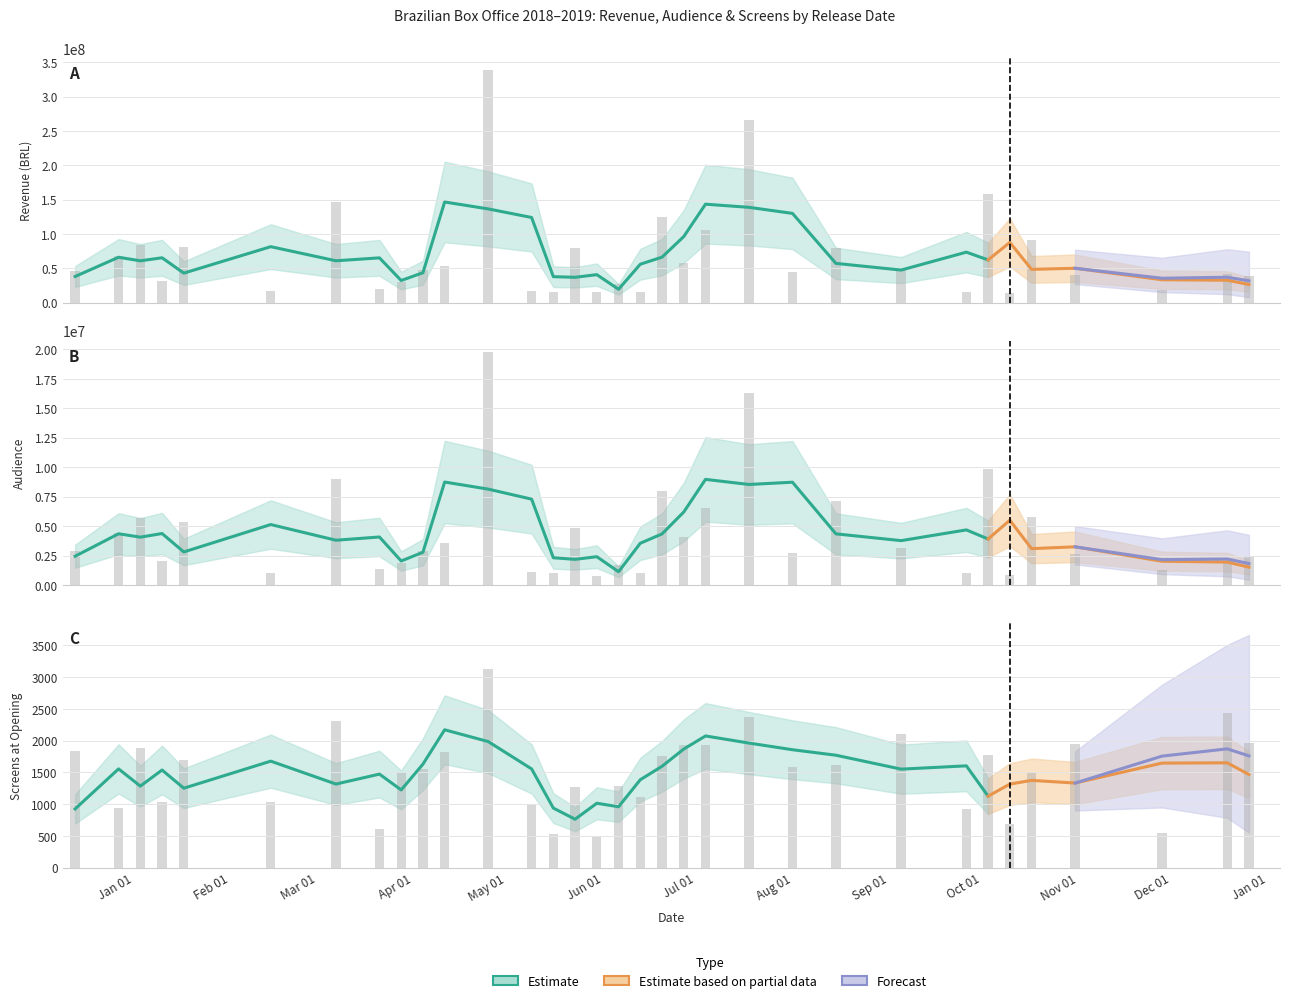

At how many categories does at least one series exceed 157360882?

3